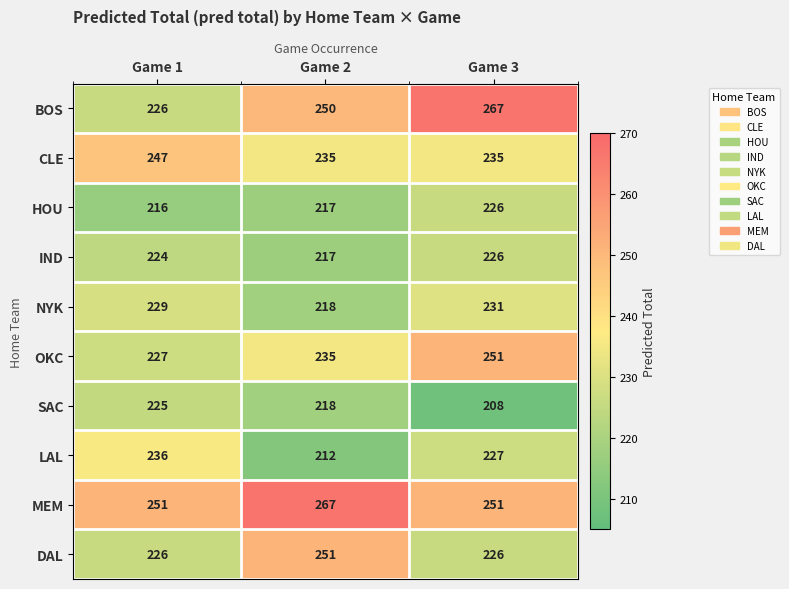

How many data points does each series have?

3